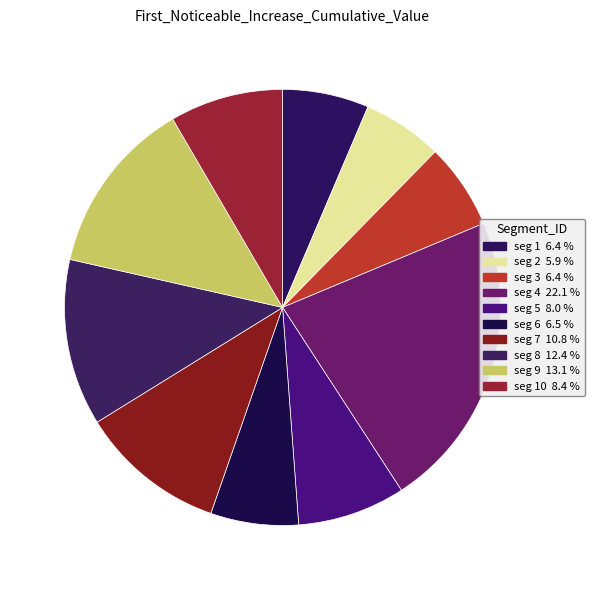

How many slices are in this pie chart?

10